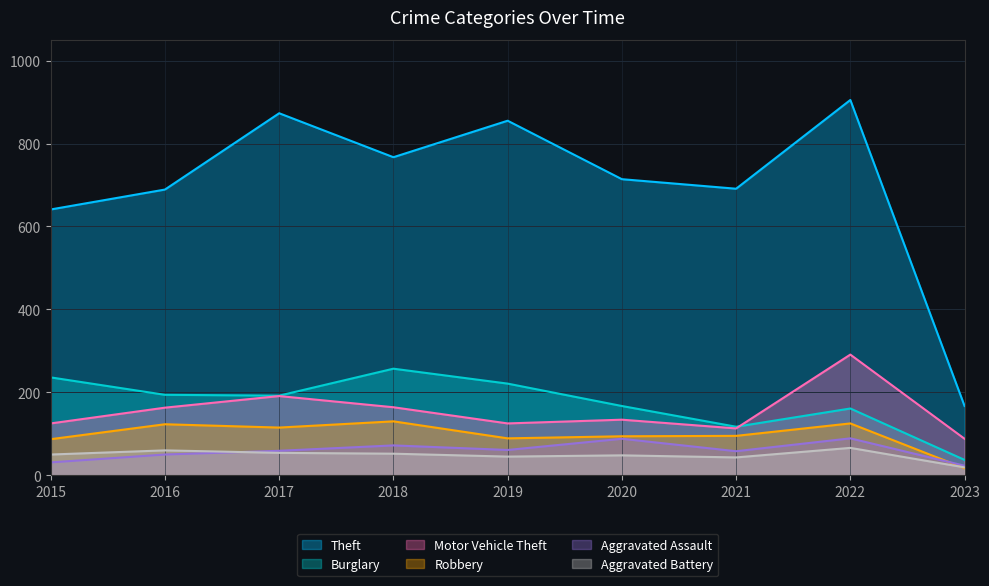

What is the sum of all Aggravated Battery values?

437